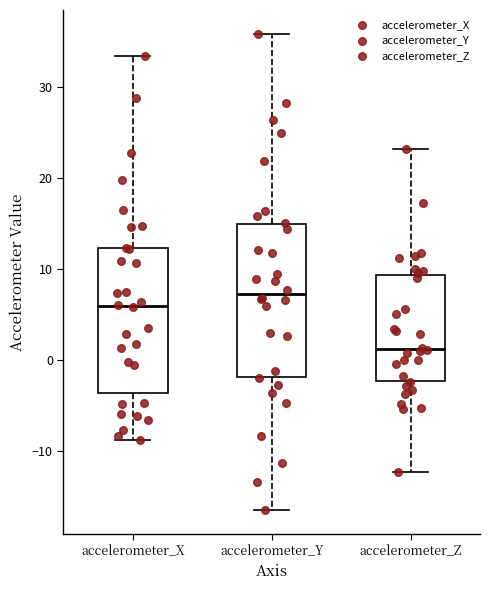

Where does the upper whisker of the box for accelerometer_Z end on the y-axis? The values are not printed on the chart, so give them approximately, as read against the axis.

23